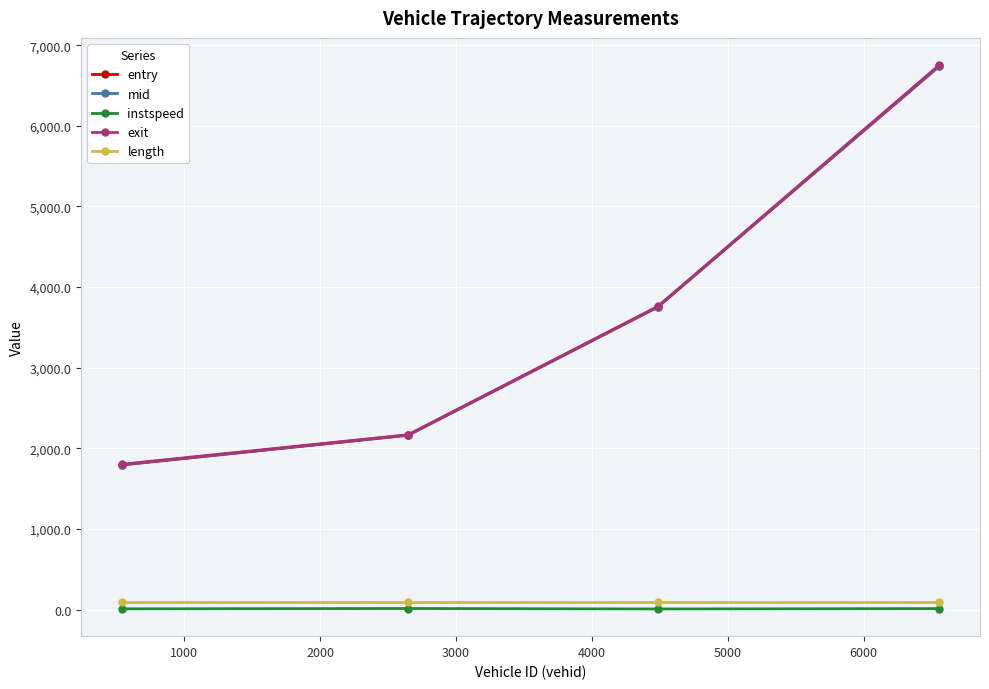

True or false: mid and length cross at least once.

False